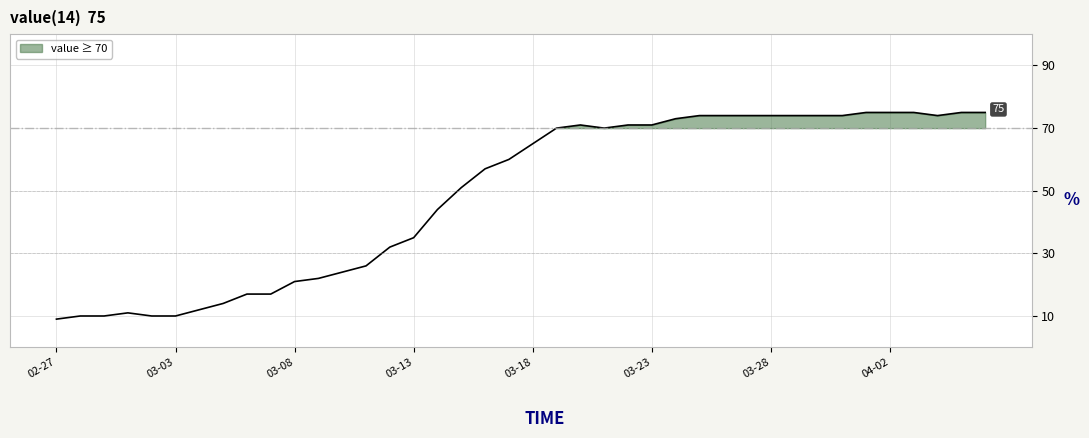

What is the greatest value displayed?

75